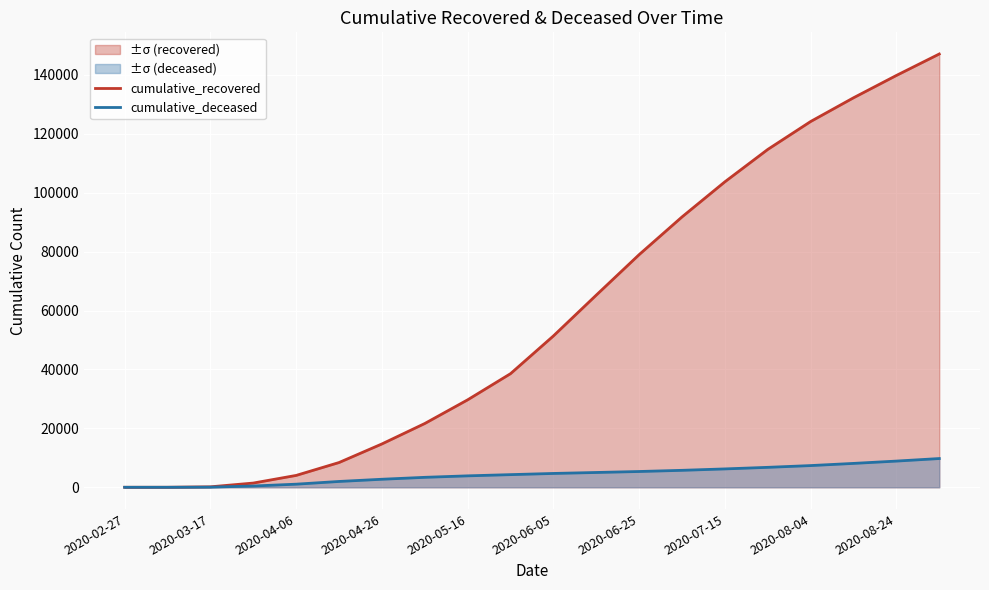

Is it true that cumulative_deceased equals 872 at 2020-08-24?

False